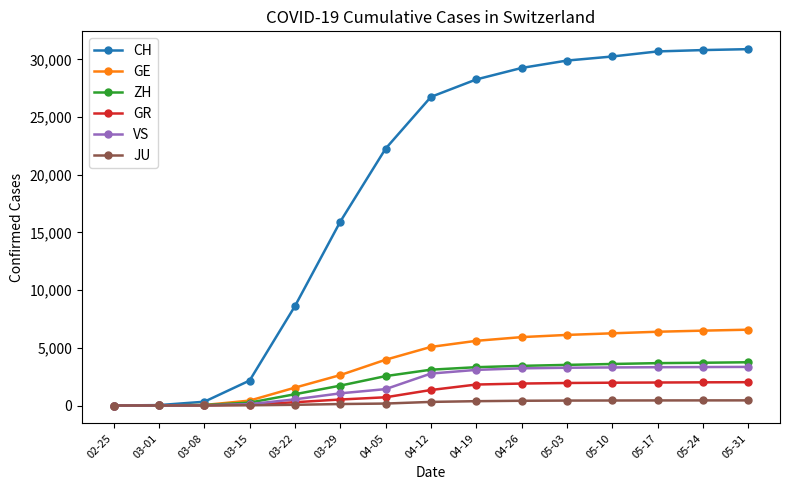

What is the highest value of the CH series?

30894